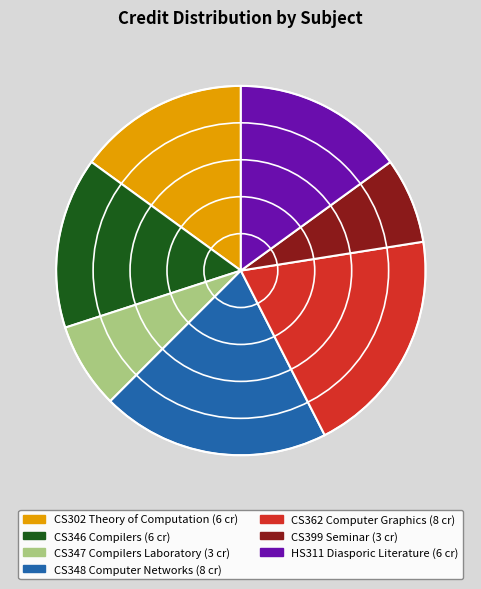

The CS347 Compilers Laboratory slice represents 17% of the pie. True or false?

False